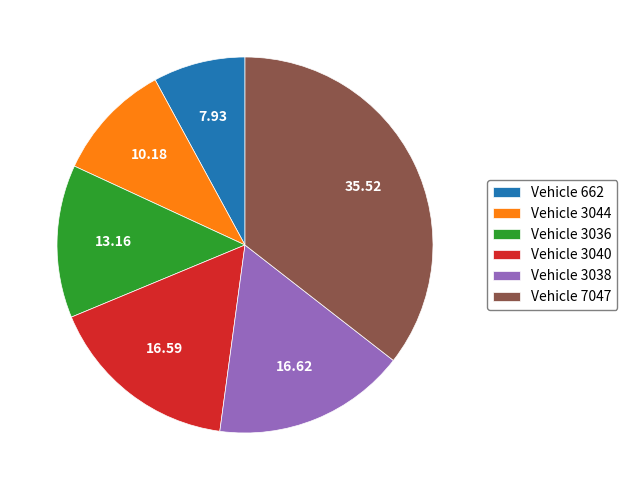

What is the largest slice in the pie chart?

Vehicle 7047